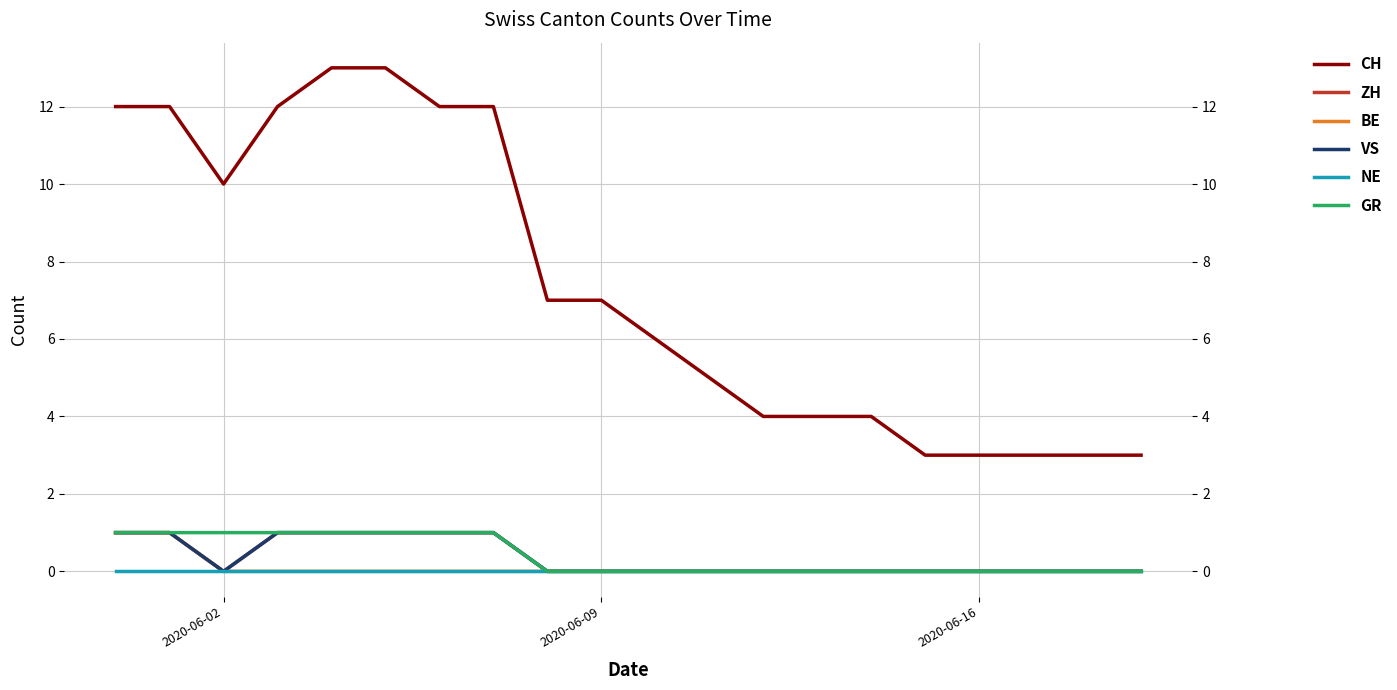

How many distinct data groups are displayed?

6